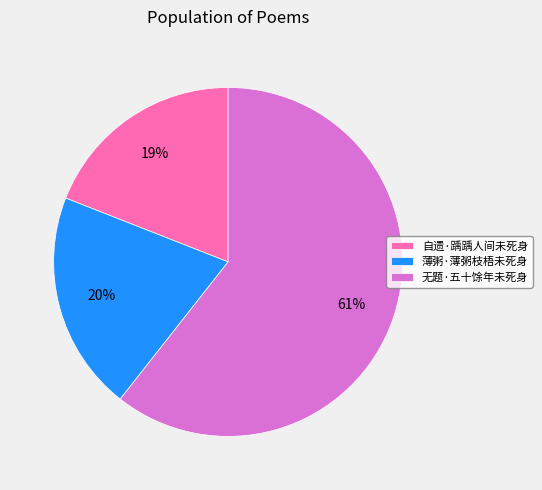

To the nearest percent, what is the average slice percentage?

33%